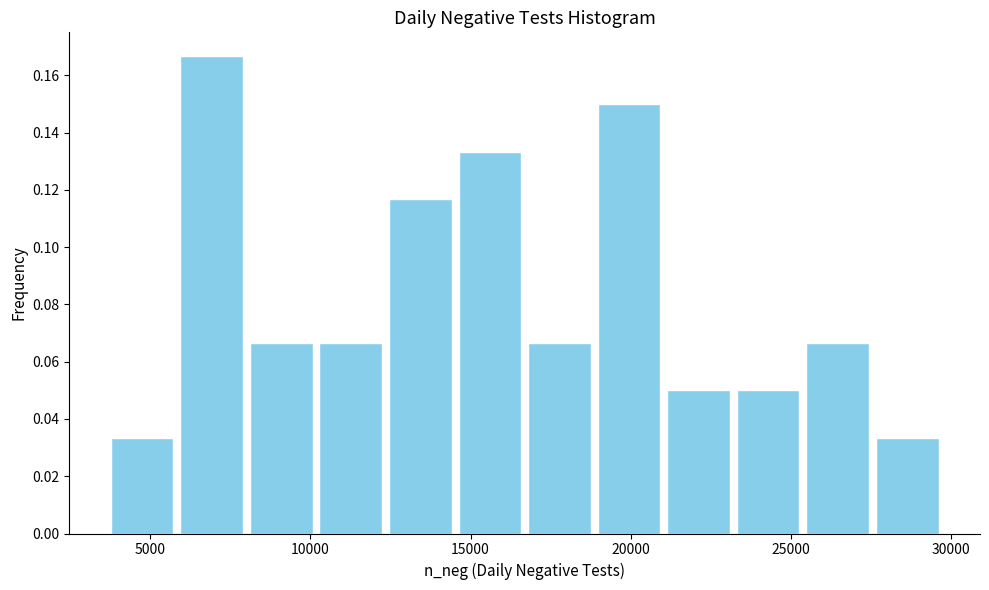

What is the height of the bar covering 8000 to 10000 on the x-axis? Neither the bar edges nor the heights are printed on the chart, so give them approximately, as read against the axes.

0.066